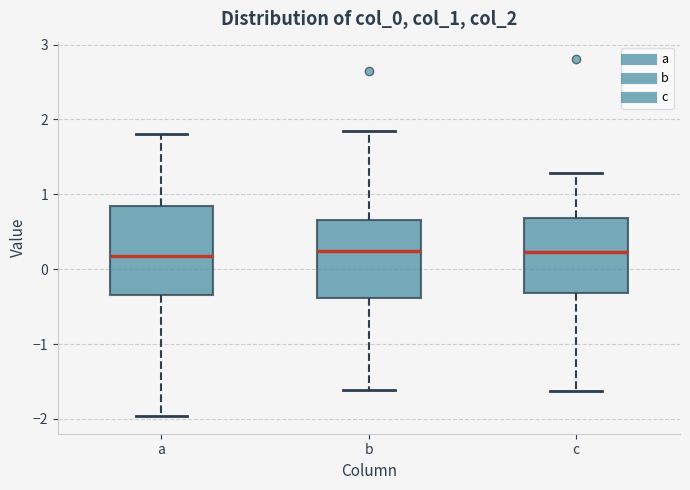

Reading left to right, transcribe this box plot: for each box, give where its median line is, the range the box spans, and where its two whiskers end, as read against the y-axis. The values are not printed on the chart, so give them approximately, as read against the axis.

a: median 0.2, box -0.3 to 0.8, whiskers -2.0 to 1.8
b: median 0.2, box -0.4 to 0.7, whiskers -1.6 to 1.9
c: median 0.2, box -0.3 to 0.7, whiskers -1.6 to 1.3